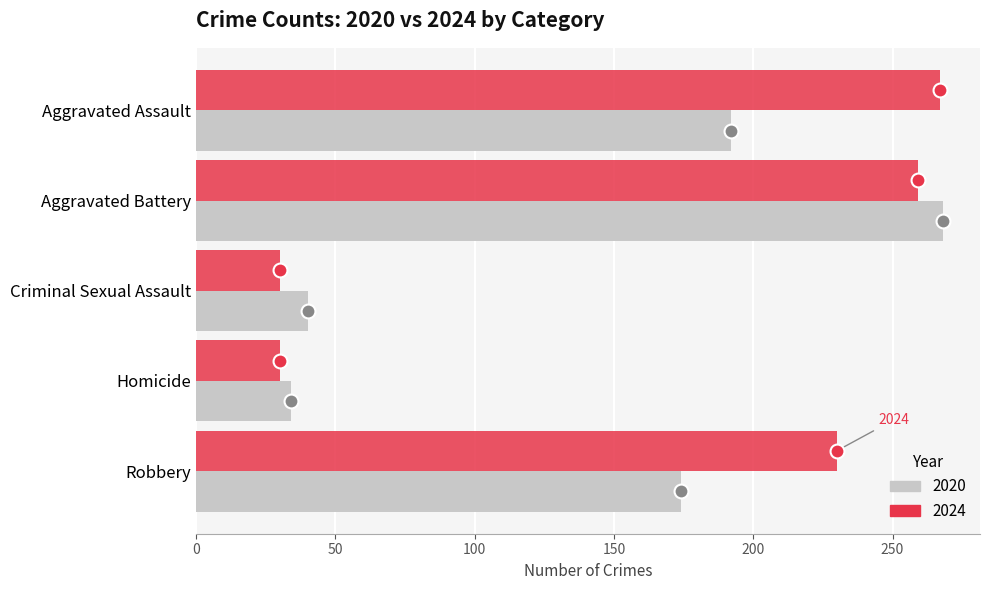

List the series in order of their overall mean, lowest first.

2020, 2024